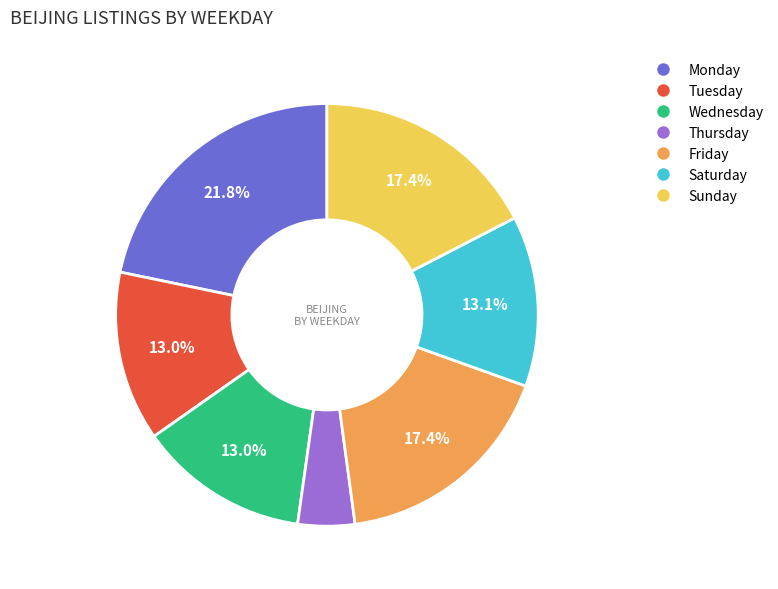

Is there any slice that represents more than half of the pie?

No